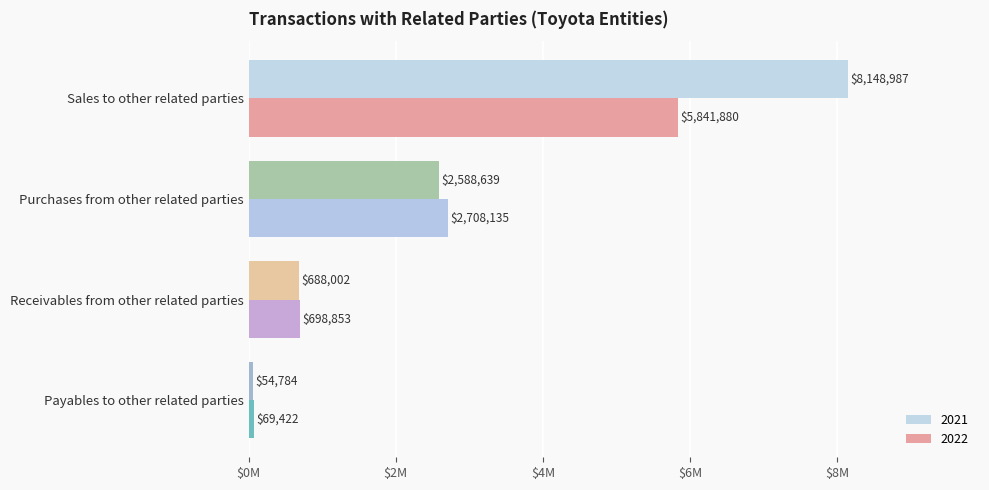

At which label does 2022 first exceed 2708135?

Sales to other related parties